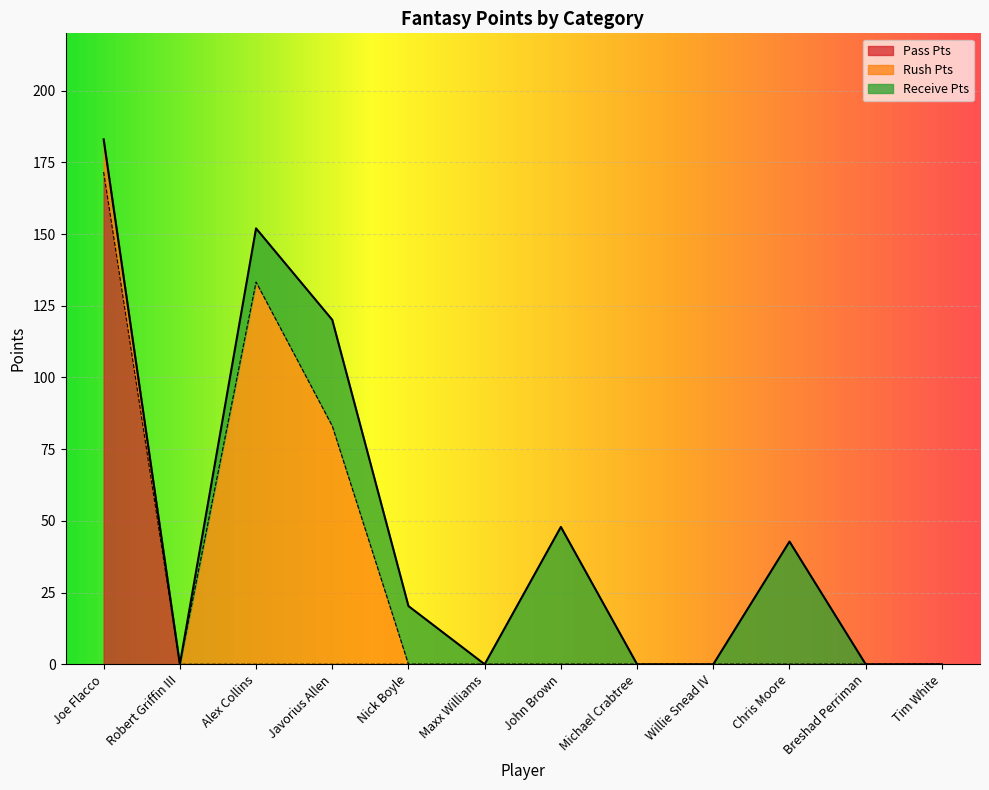

How many positive values does the Rush Pts series have?

3